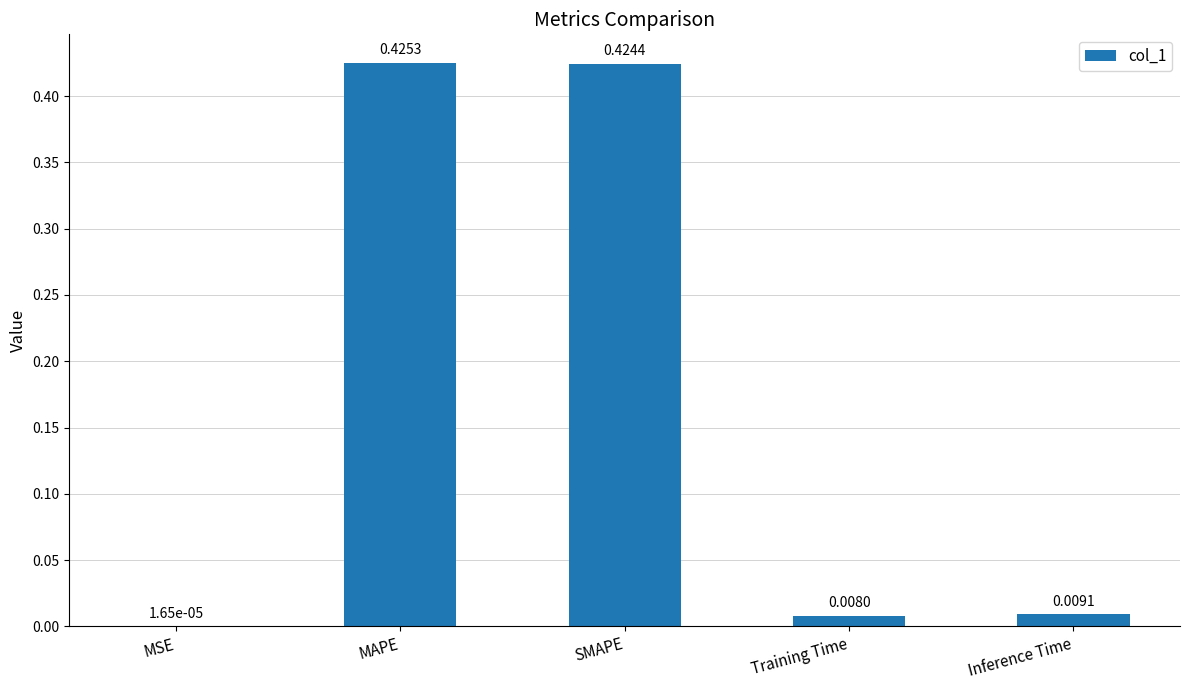

Between MAPE and SMAPE, which is larger?

MAPE